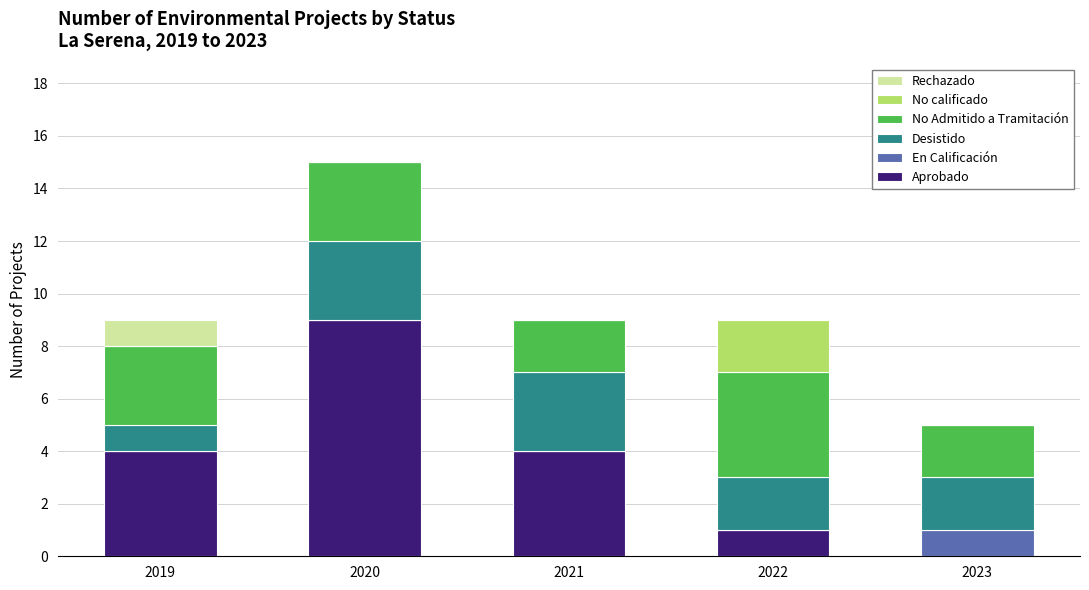

What is the maximum value for Aprobado?

9